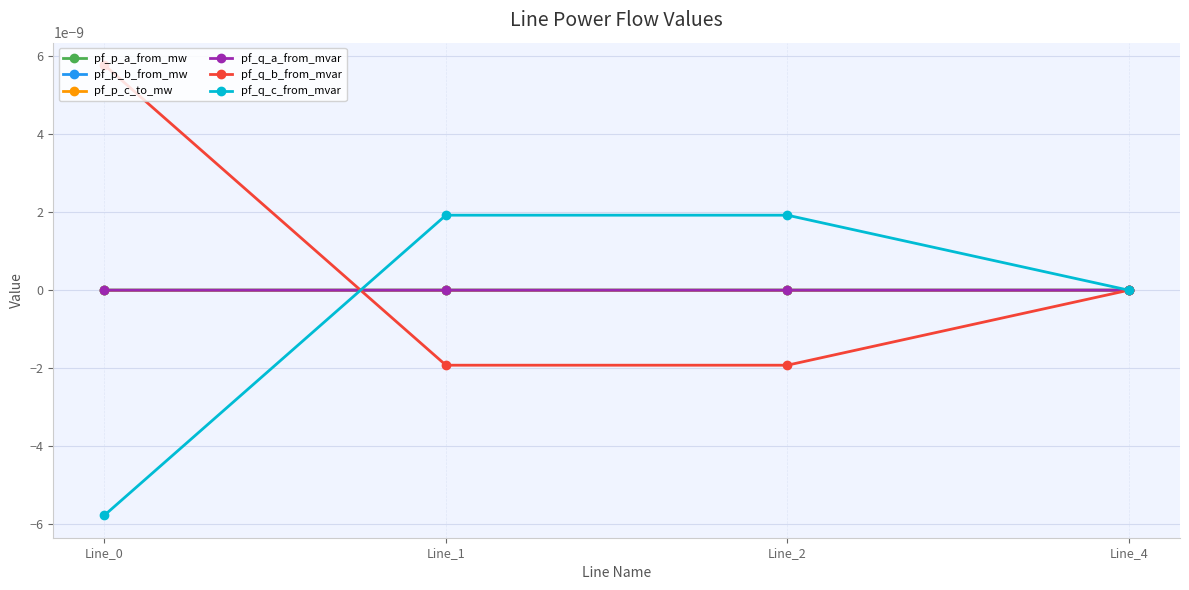

Does the chart display data point markers on the line(s)?

Yes